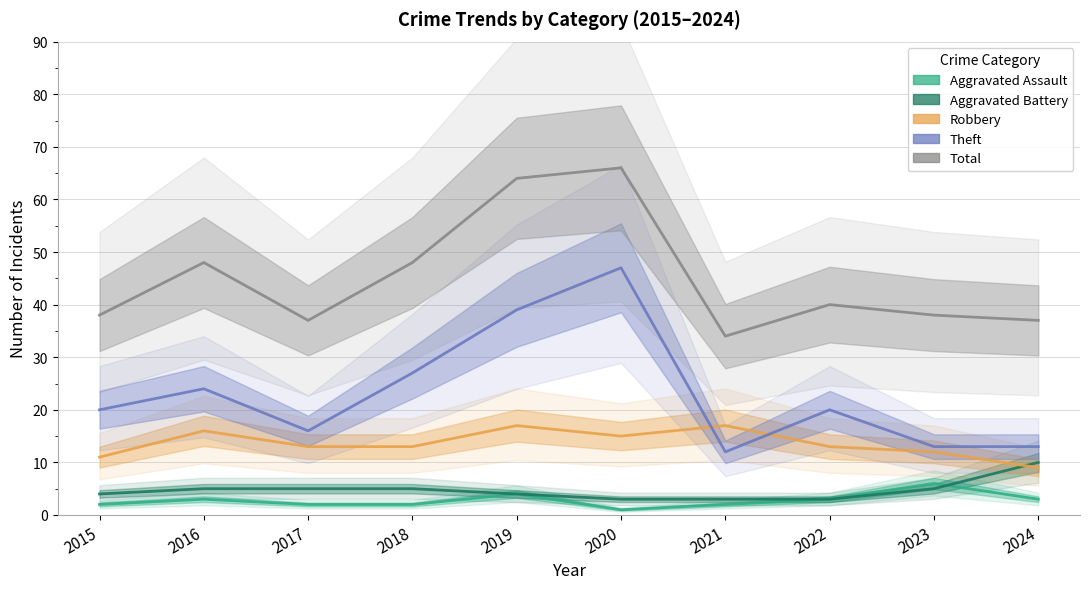

Read the Aggravated Battery value at 2017.

5